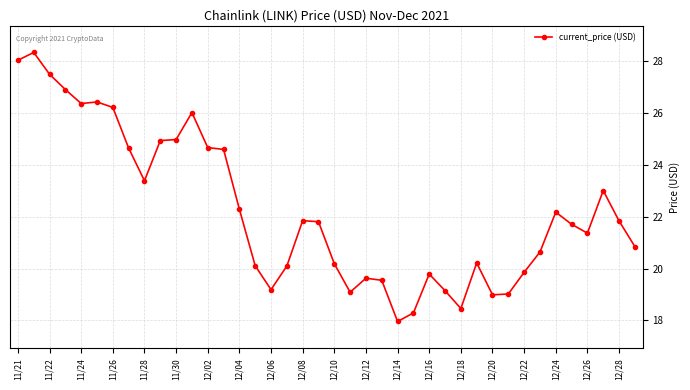

How many distinct data groups are displayed?

1